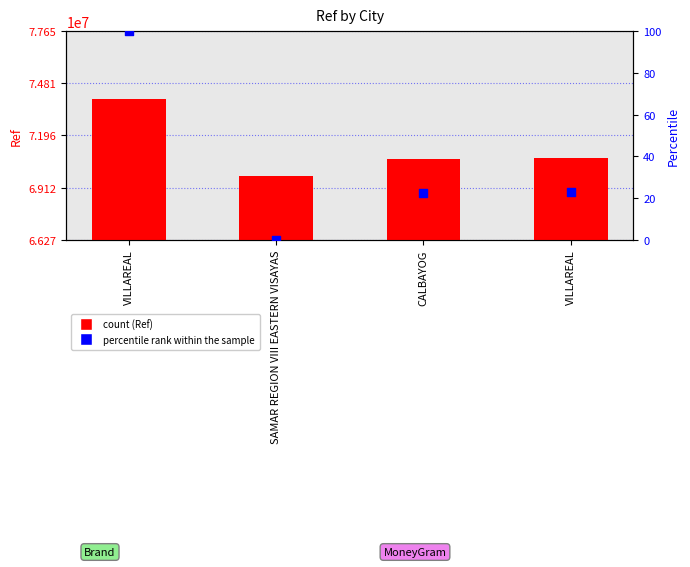

Is the value of Ref at VILLAREAL greater than the value of percentile rank within the sample at VILLAREAL?

Yes